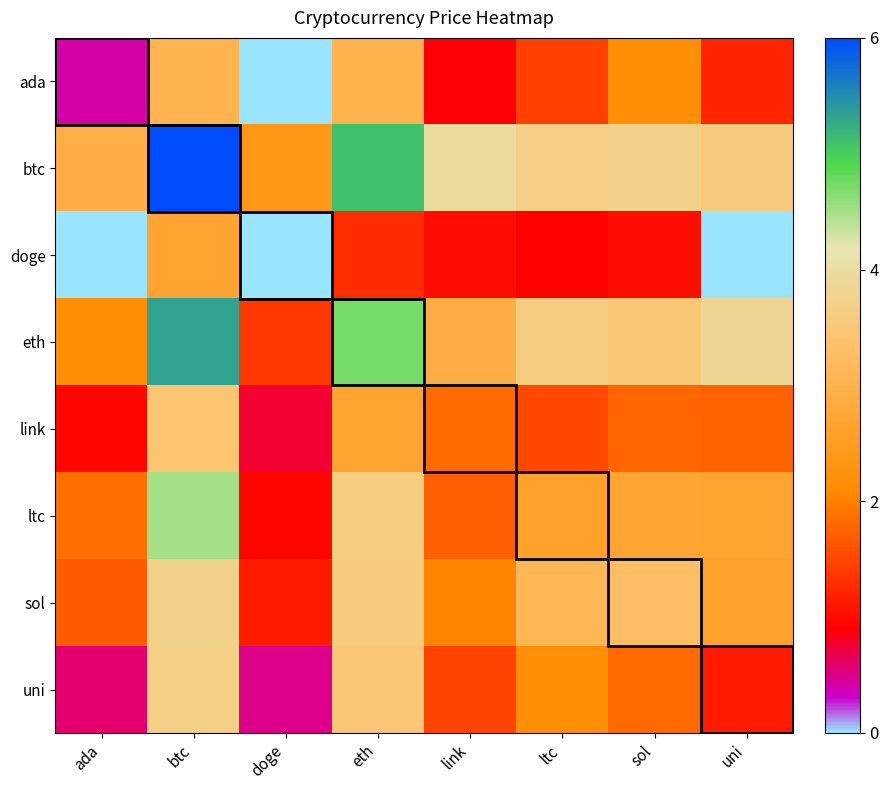

Reading left to right, transcribe all the data shown in this chart.

ada: ada=0.4	btc=3.1	doge=0.0	eth=3.0	link=0.9	ltc=1.5	sol=2.2	uni=1.2
btc: ada=2.9	btc=6.0	doge=2.4	eth=5.1	link=4.0	ltc=3.7	sol=3.7	uni=3.6
doge: ada=0.0	btc=2.7	doge=0.0	eth=1.3	link=1.0	ltc=0.9	sol=1.0	uni=0.0
eth: ada=2.2	btc=5.3	doge=1.4	eth=4.7	link=2.9	ltc=3.6	sol=3.5	uni=3.8
link: ada=1.0	btc=3.4	doge=0.8	eth=2.7	link=1.8	ltc=1.5	sol=1.8	uni=1.8
ltc: ada=1.8	btc=4.5	doge=1.0	eth=3.6	link=1.7	ltc=2.6	sol=2.7	uni=2.7
sol: ada=1.7	btc=3.7	doge=1.1	eth=3.6	link=2.0	ltc=3.1	sol=3.3	uni=2.6
uni: ada=0.6	btc=3.7	doge=0.5	eth=3.5	link=1.5	ltc=2.2	sol=1.8	uni=1.1